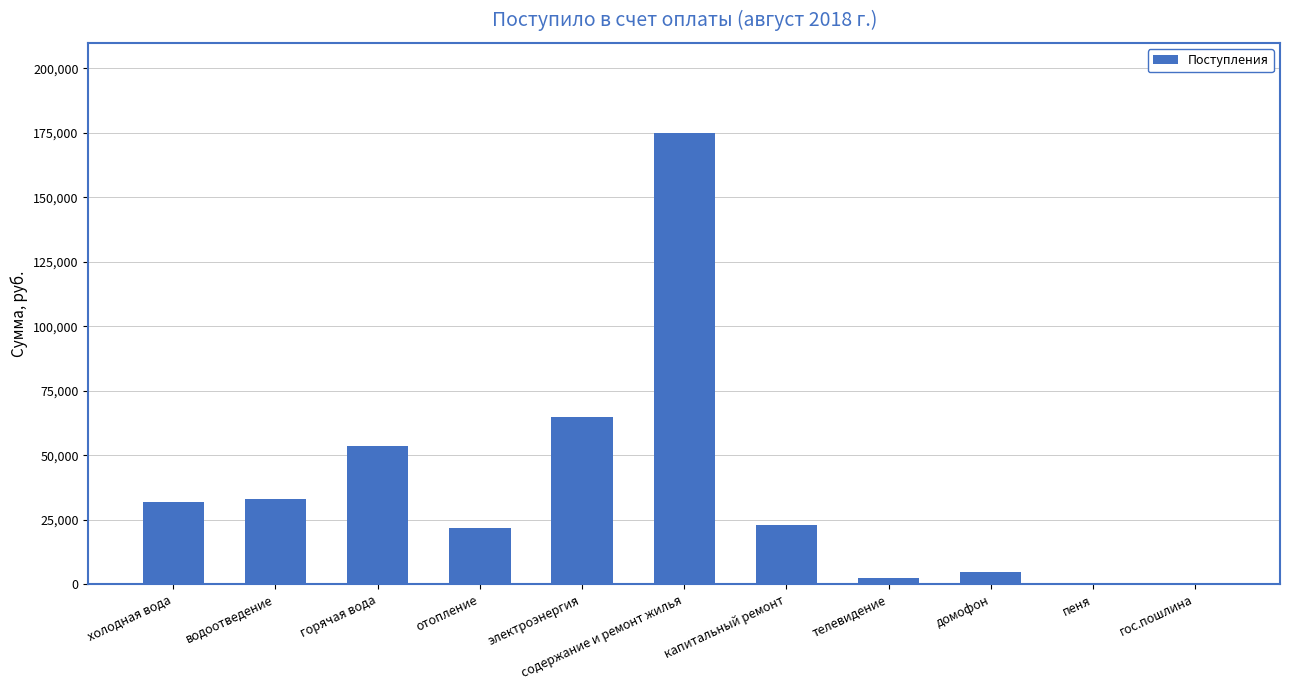

What is the ratio of the value at отопление to the value at водоотведение?

0.7